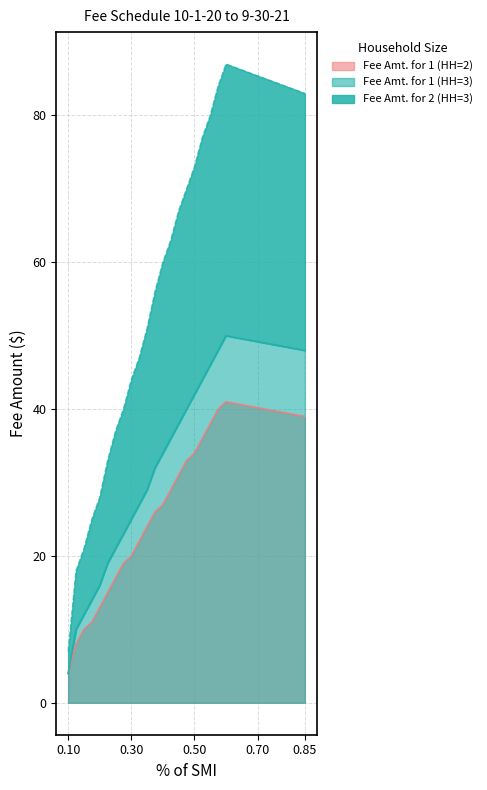

True or false: Fee Amt. for 1 (HH=2) and Fee Amt. for 1 (HH=3) cross at least once.

False